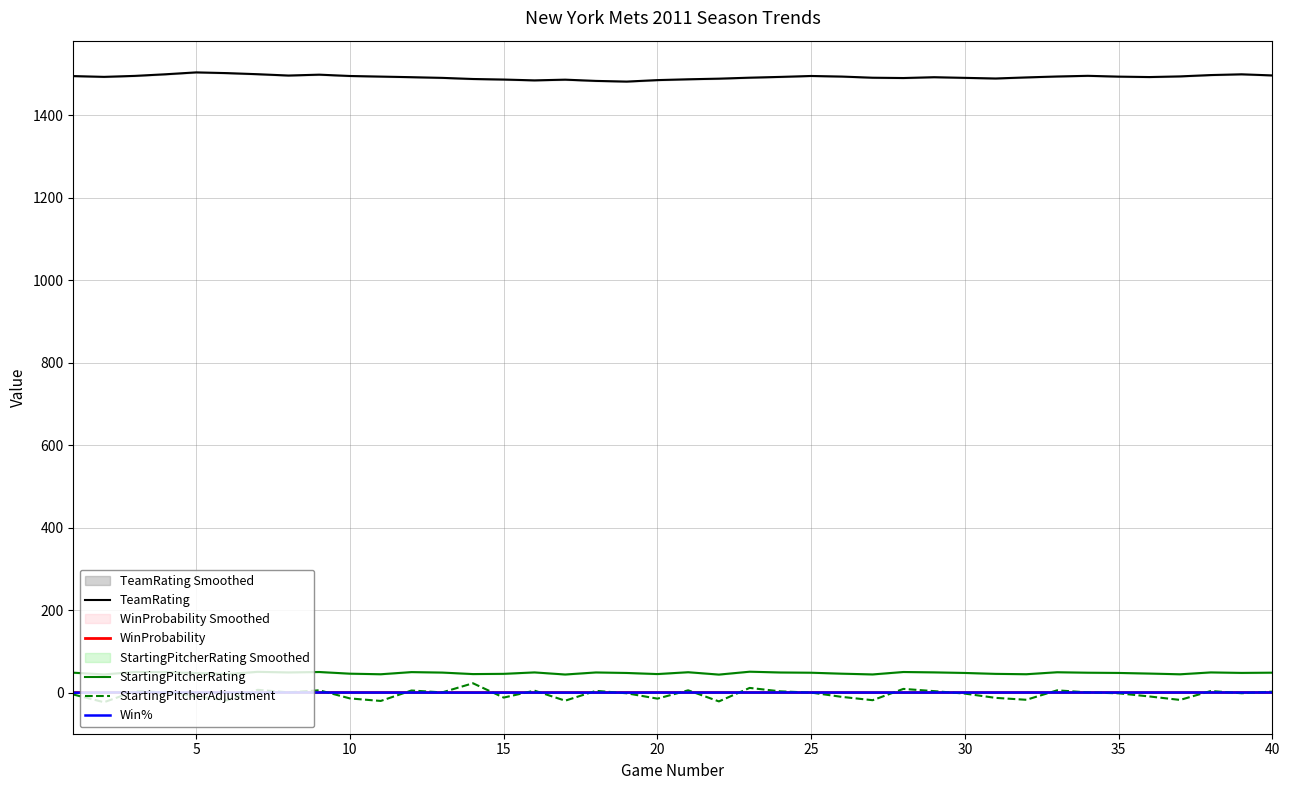

What is the difference between the second highest and minimum values in the Win% series?

0.7